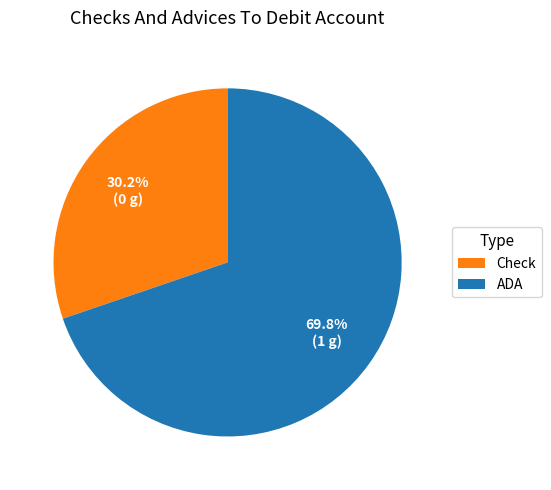

To the nearest percent, what is the difference between the largest and smallest slice percentages?

40%